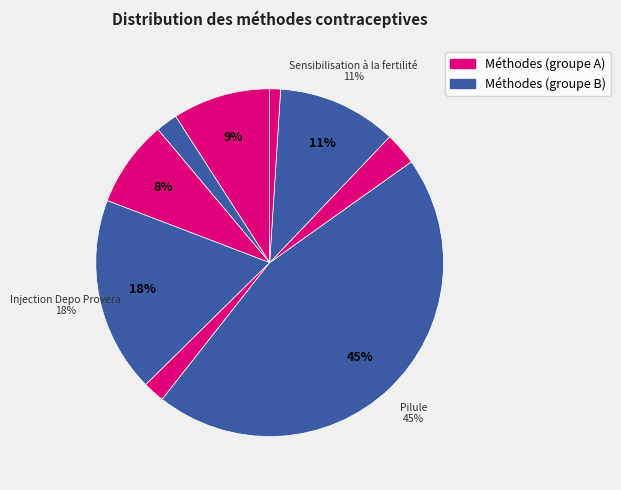

How many slices are in this pie chart?

9